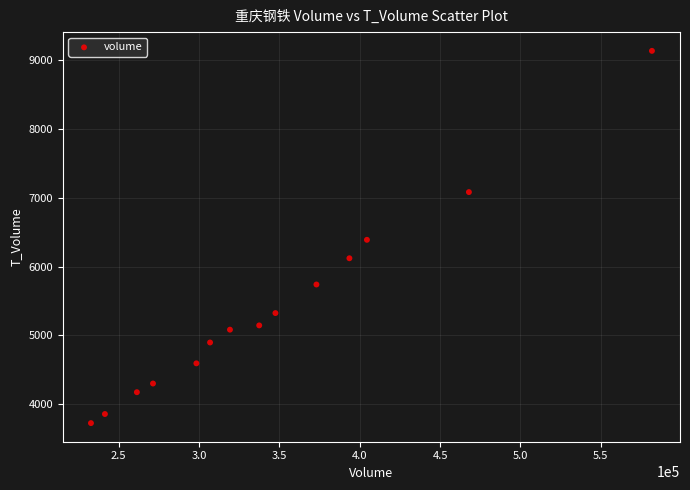

List the coordinates of all points as (X, Y) pairs, reading left to right.

(232809, 3726)  (241502, 3858)  (261381, 4175)  (271408, 4301)  (298395, 4594)  (306910, 4897)  (319290, 5083)  (337481, 5145)  (347576, 5324)  (373086, 5739)  (393601, 6120)  (404496, 6388)  (467947, 7081)  (581818, 9132)